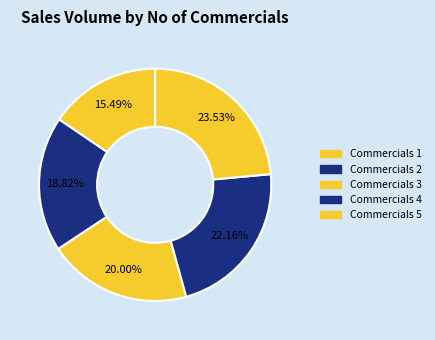

How many segments does this pie chart have?

5